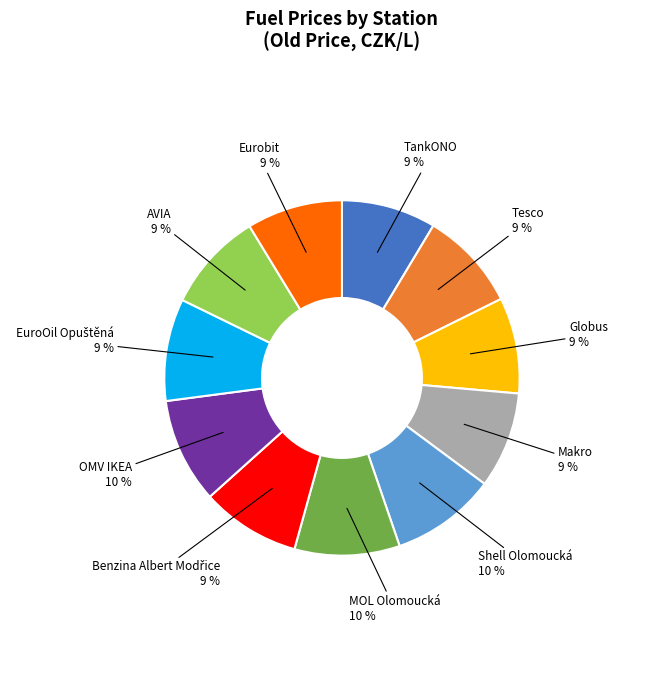

To the nearest percent, what is the average slice percentage?

9%